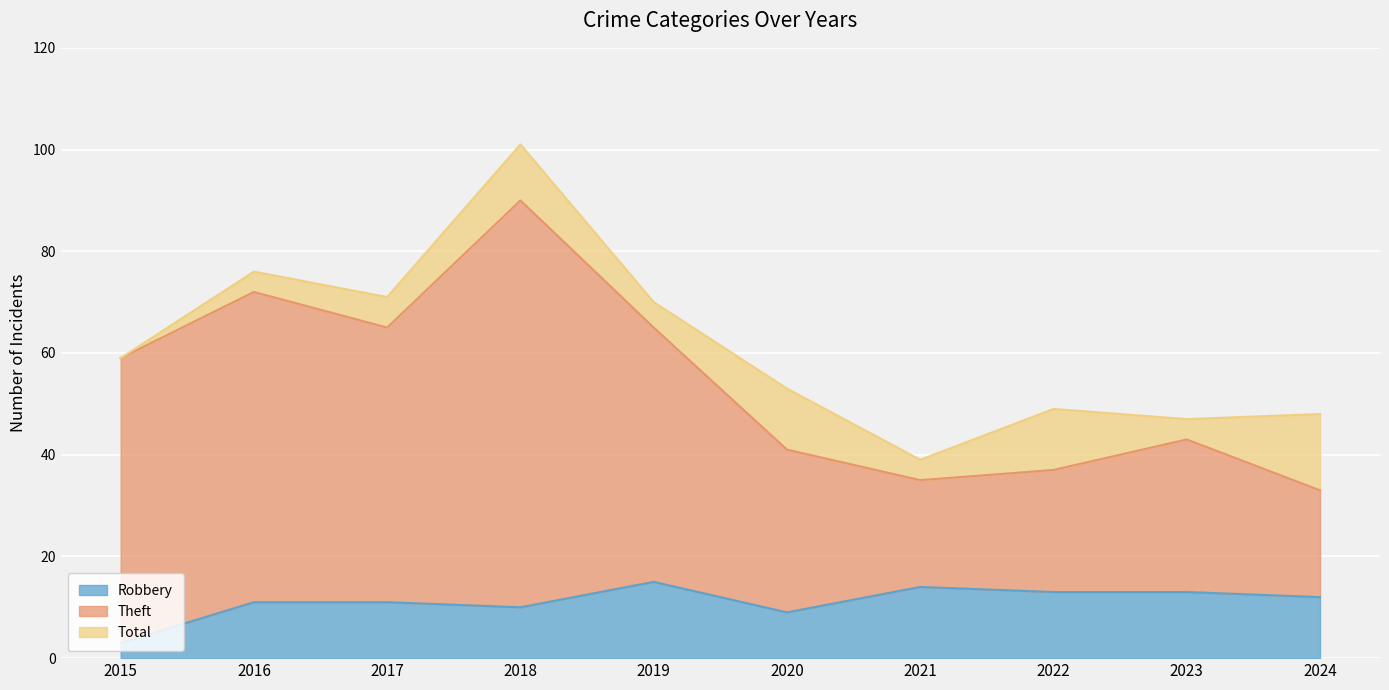

Which category has the lowest value in the Total series?

2021